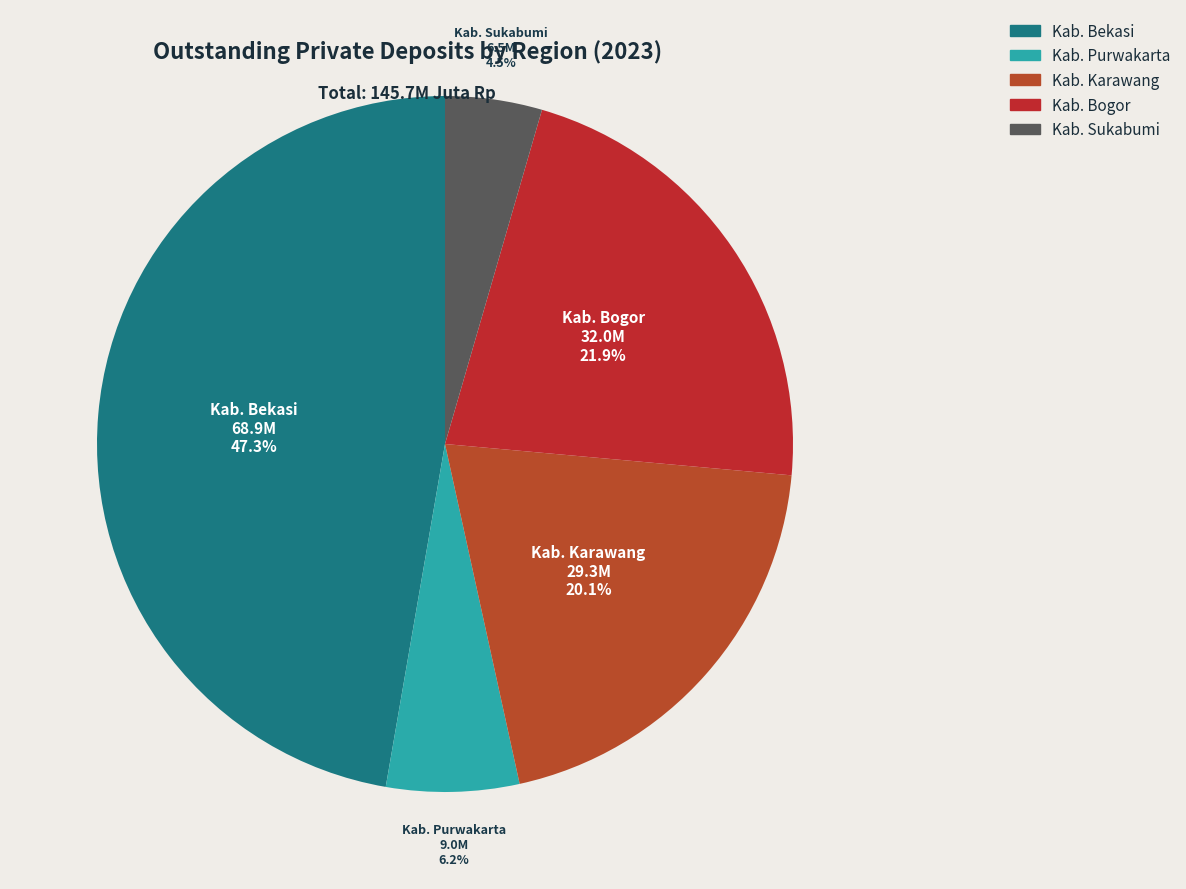

To the nearest percent, what portion does Kab. Bekasi represent?

47%